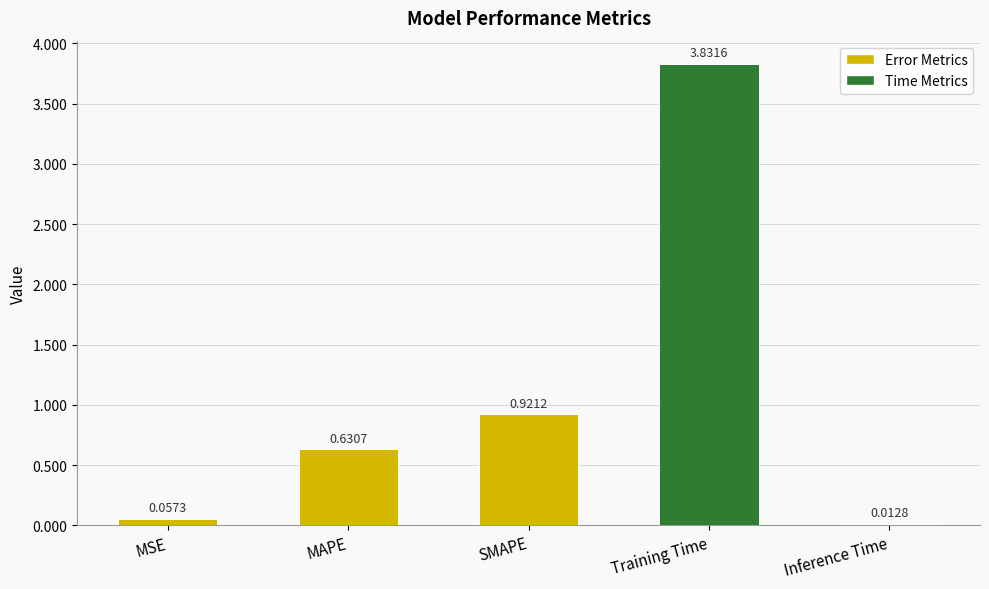

List the labels in order of value, largest first.

Training Time, SMAPE, MAPE, MSE, Inference Time